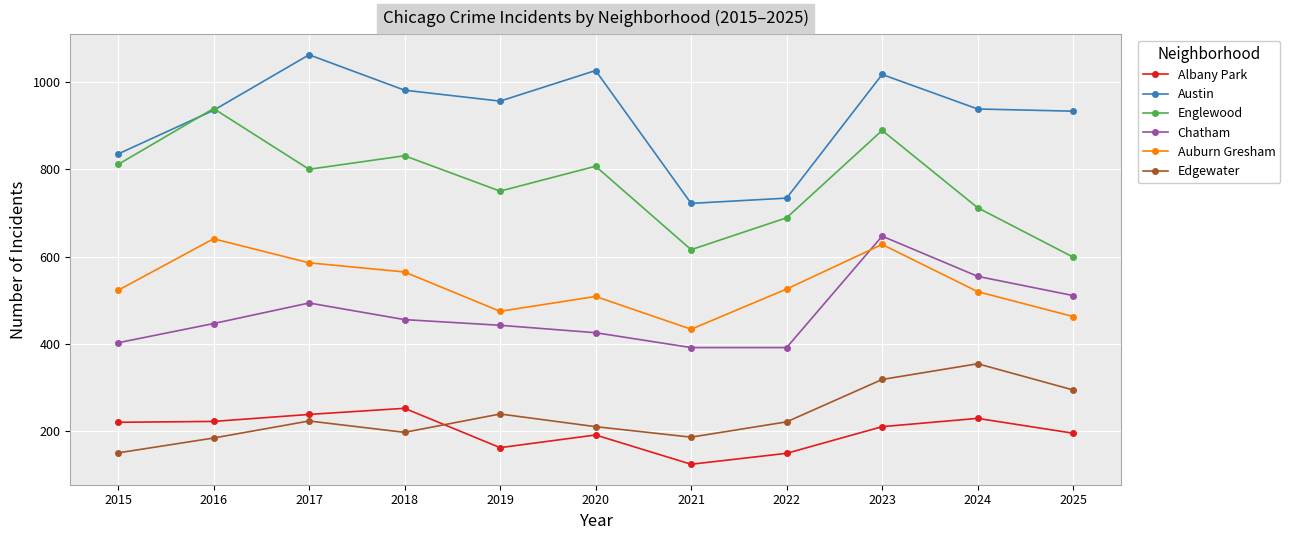

True or false: Chatham has a value of 511 at 2025.

True